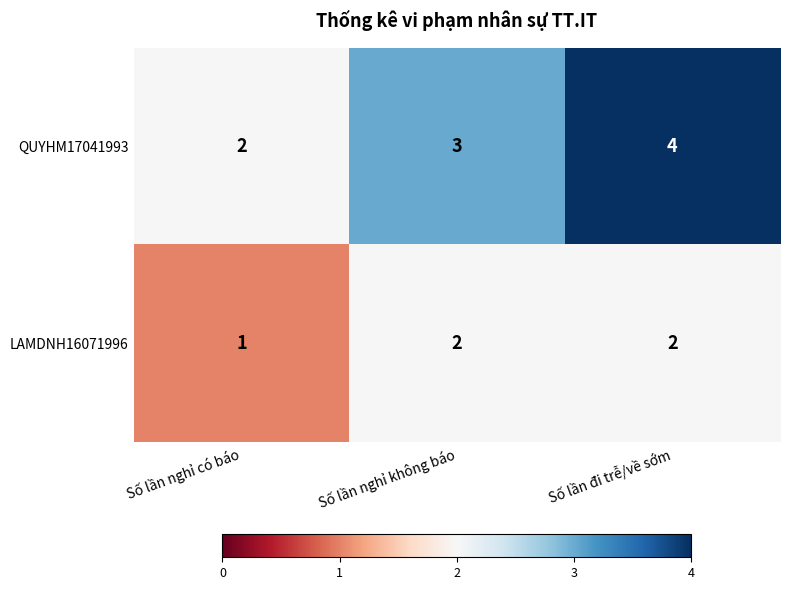

What is the total value across all series at Số lần đi trễ/về sớm?

6